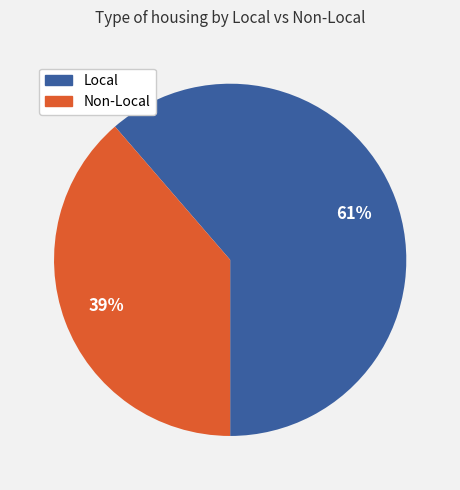

How many segments does this pie chart have?

2